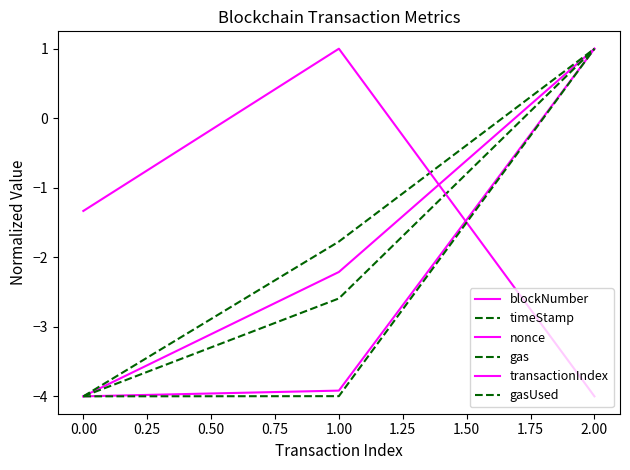

How many timeStamp values are between -4 and 1?

3